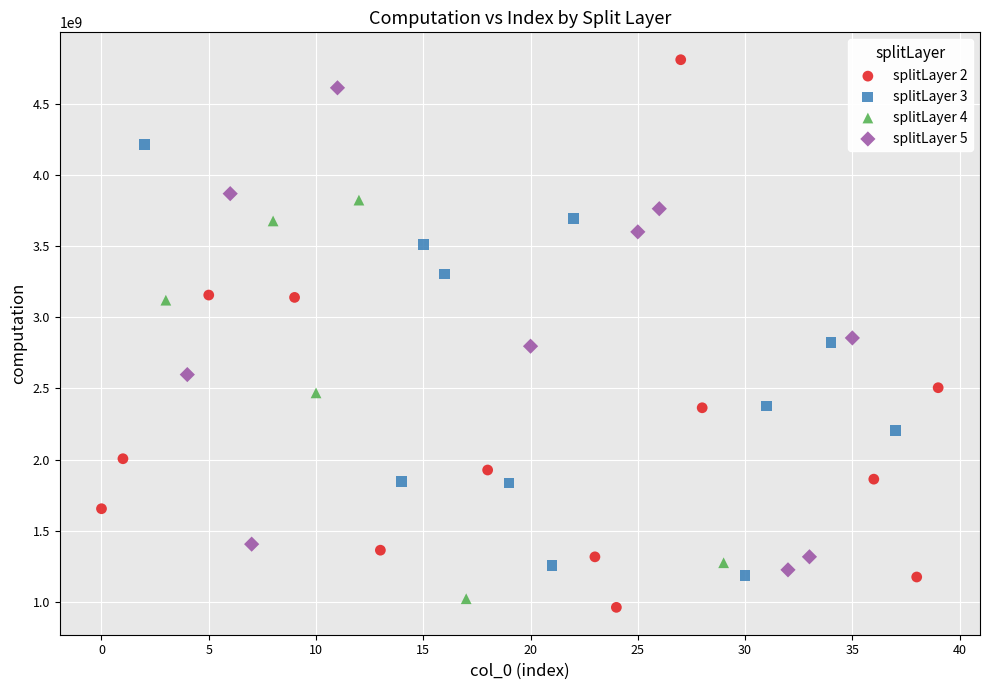

Which series reaches the maximum Y coordinate?

splitLayer 2